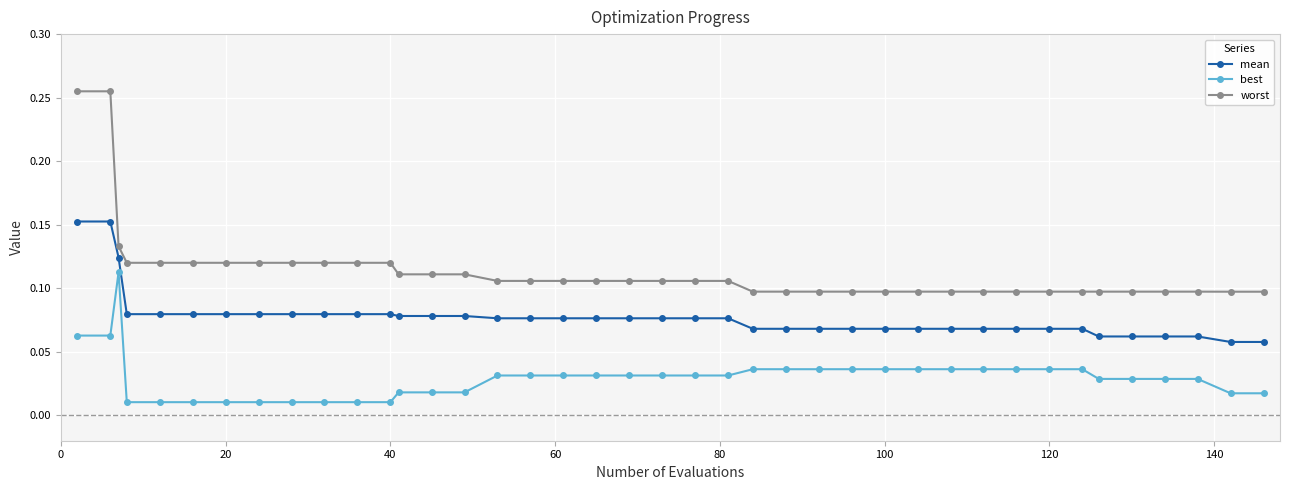

How many distinct data groups are displayed?

3